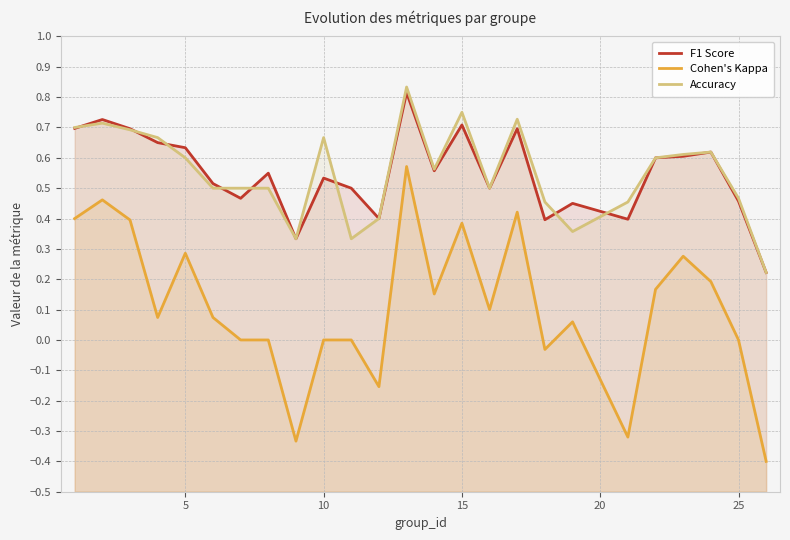

How many positive values does the Cohen's Kappa series have?

15